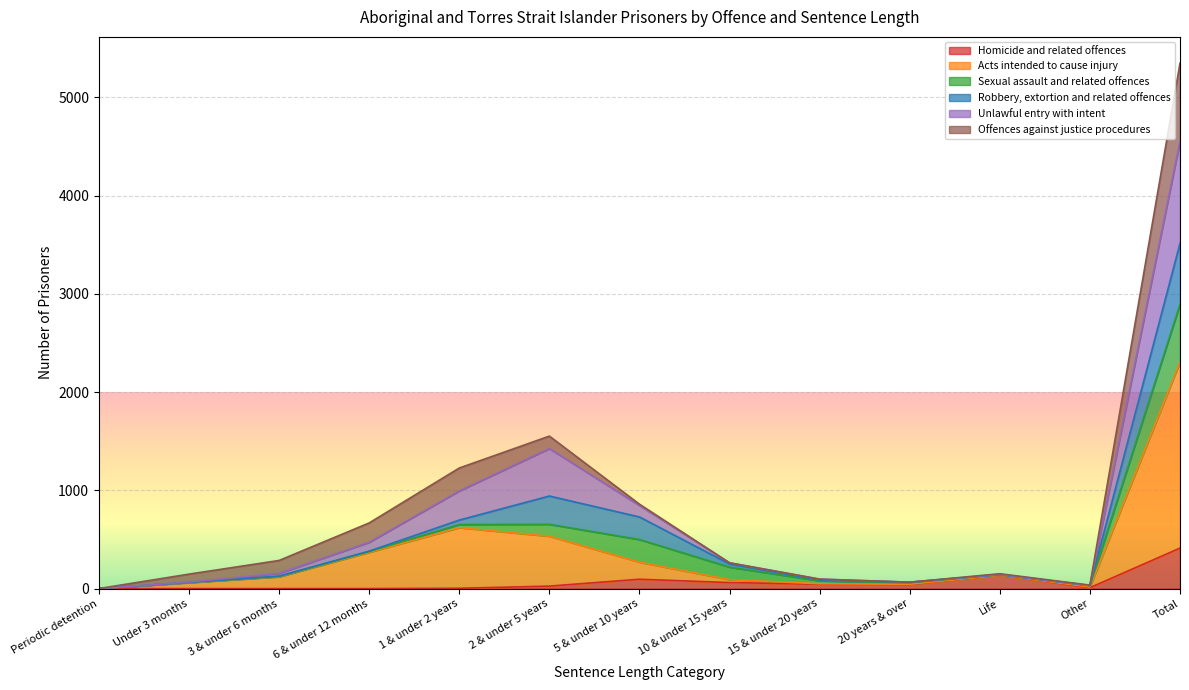

Between 6 & under 12 months and 2 & under 5 years, which is larger?

2 & under 5 years